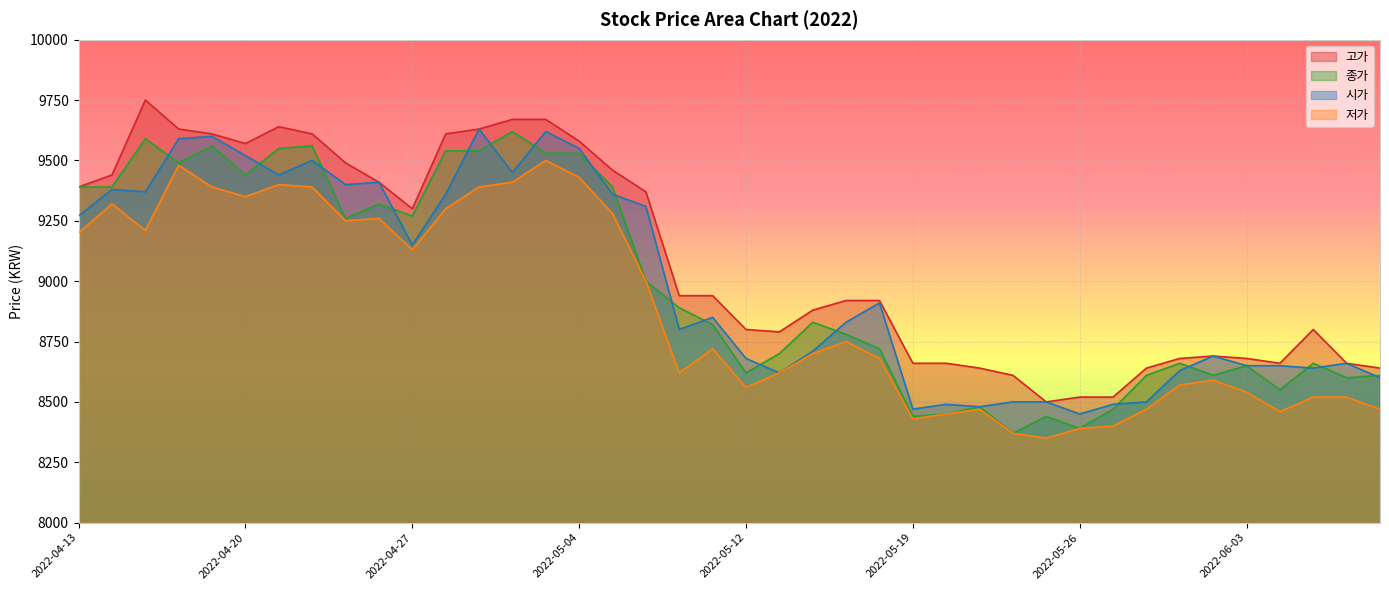

What is the lowest value of the 저가 series?

8350